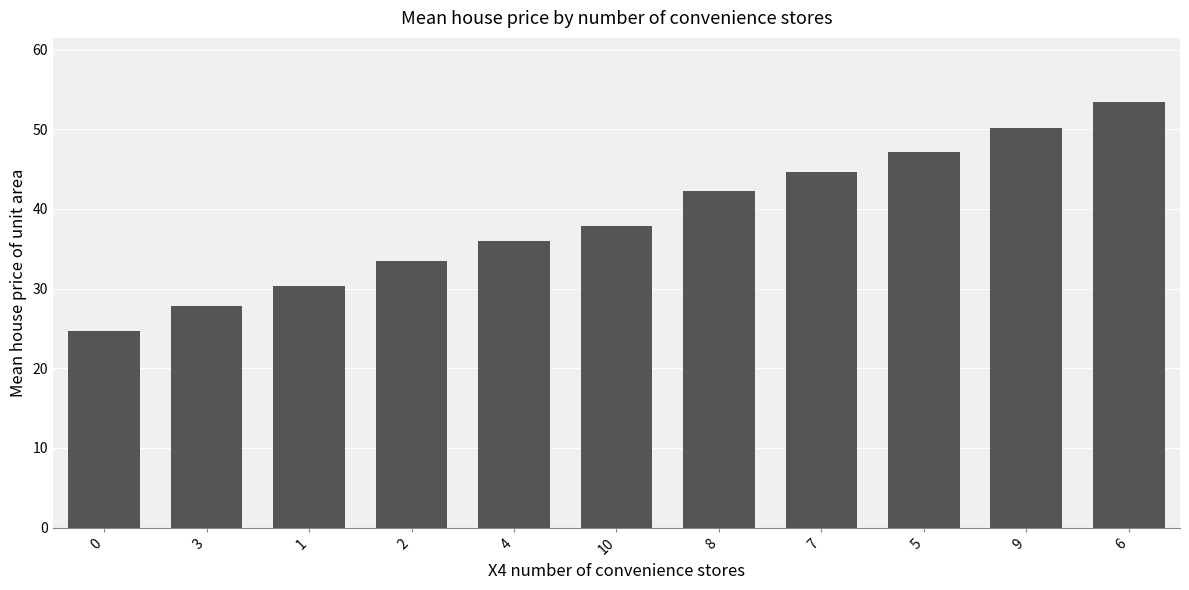

What value does the data have at 9?

50.2